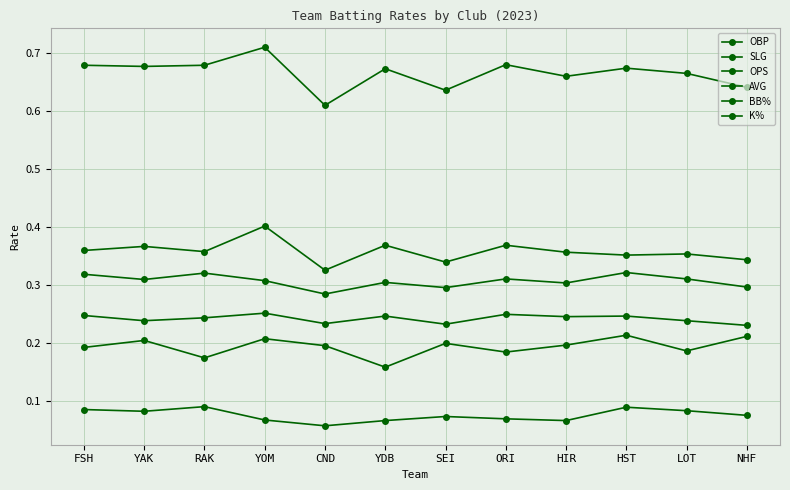

Which series has the largest total across all categories?

OPS